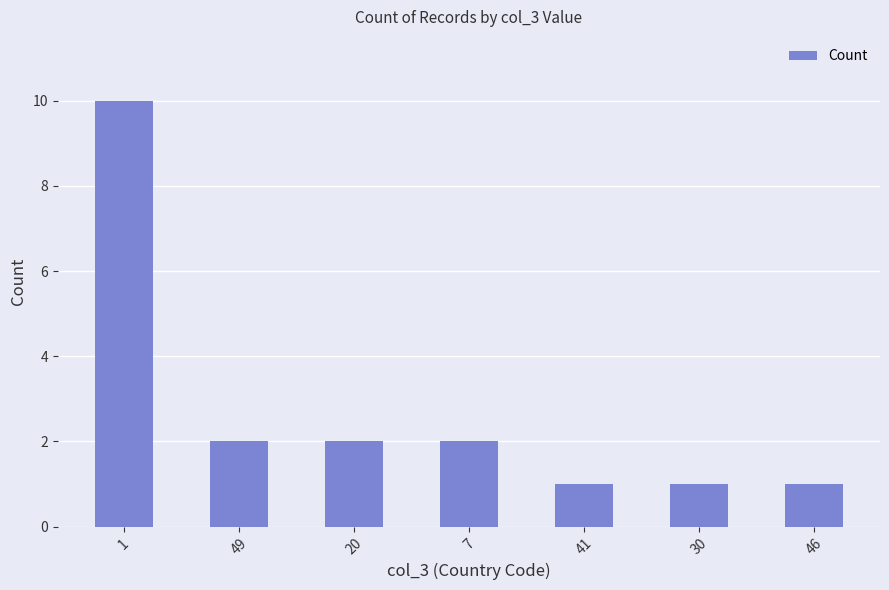

Are the bars grouped side by side (vs. stacked)?

No